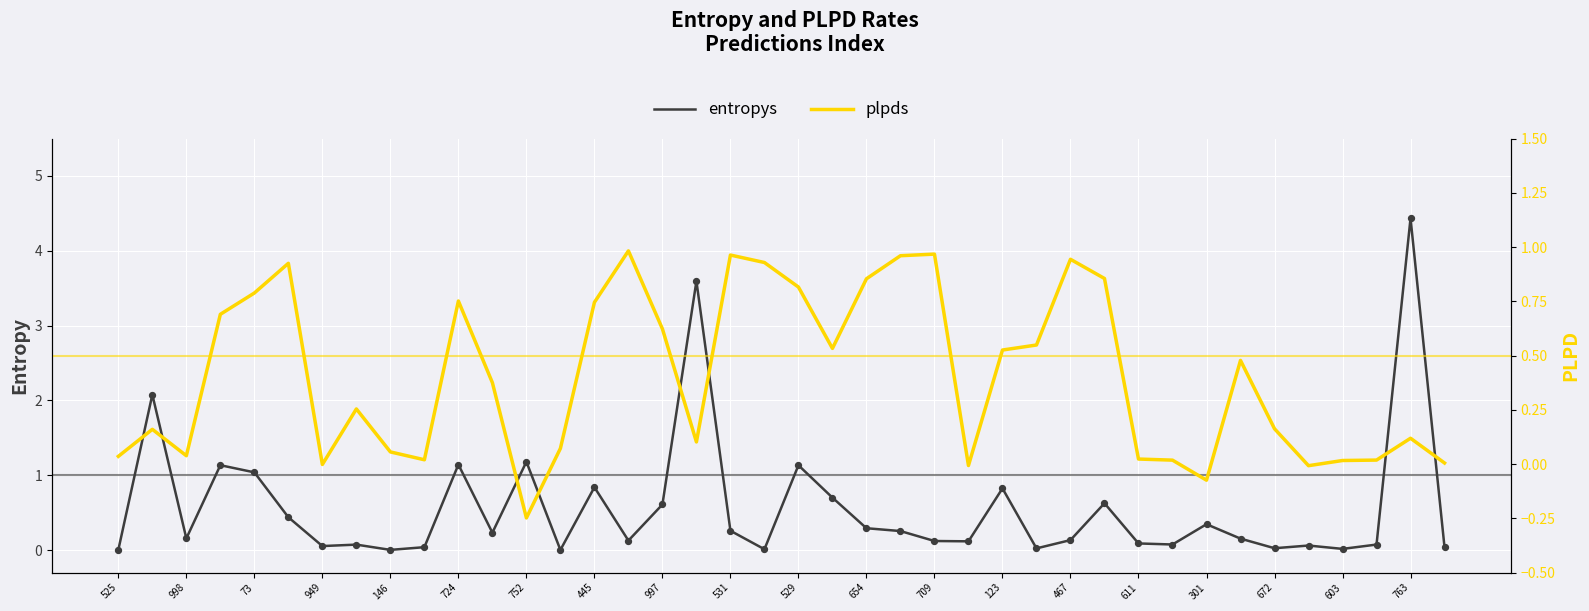

At how many categories does at least one series exceed 1?

8